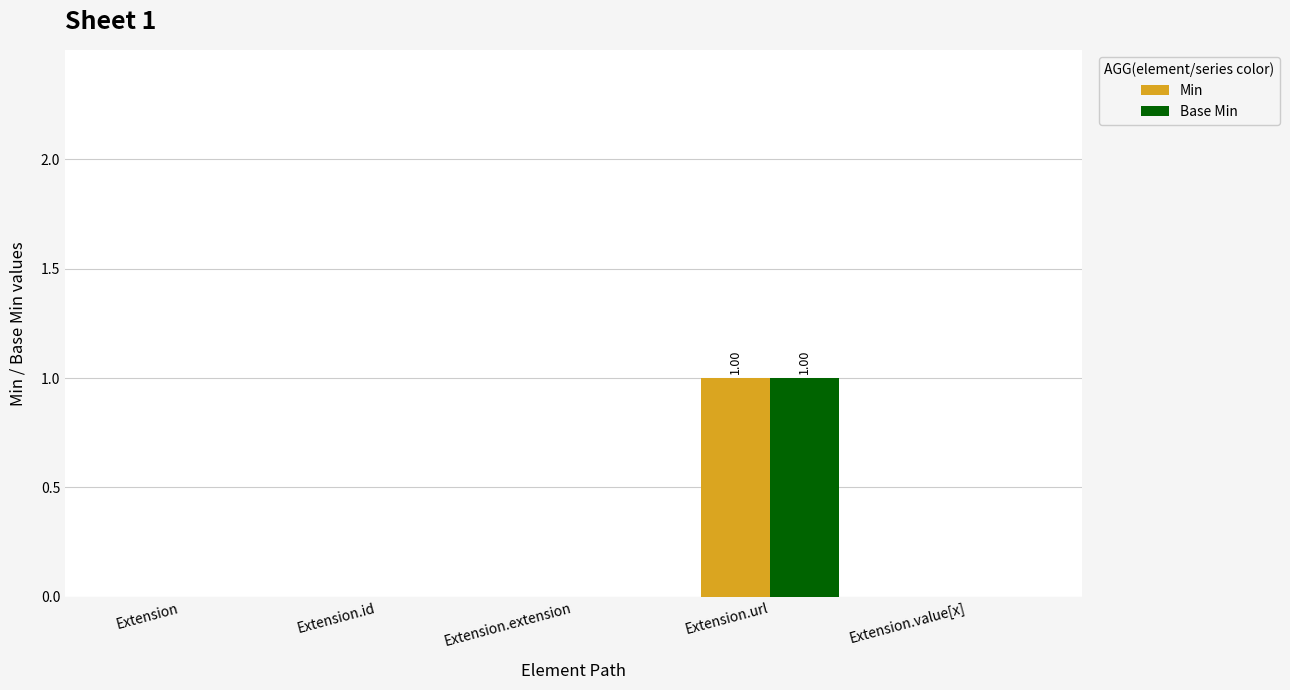

Which label corresponds to the largest value in the chart?

Extension.url